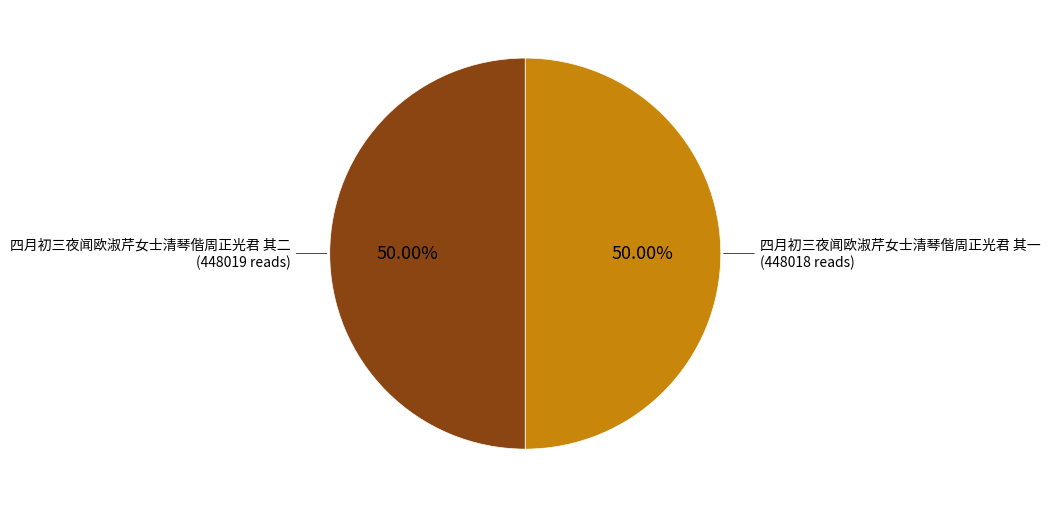

How many segments does this pie chart have?

2